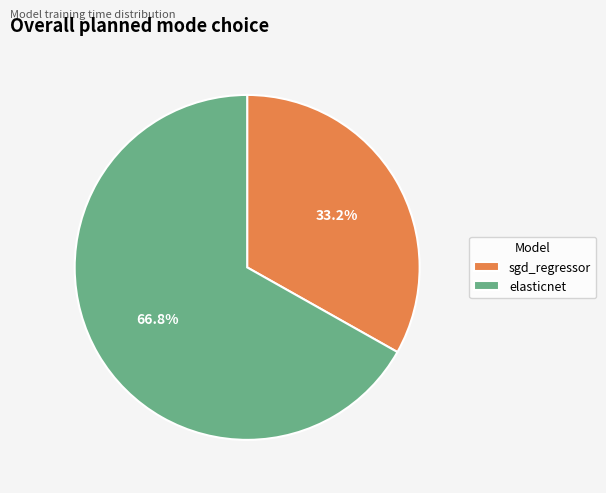

Which slice is the smallest?

sgd_regressor